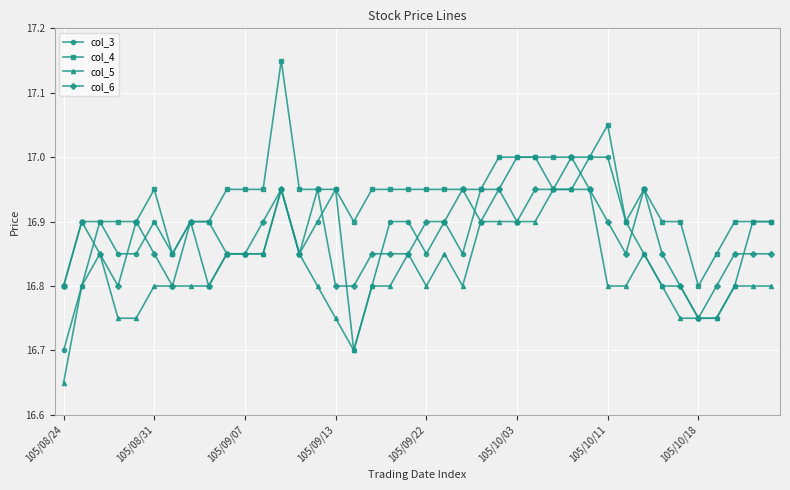

Which series has the largest total across all categories?

col_4